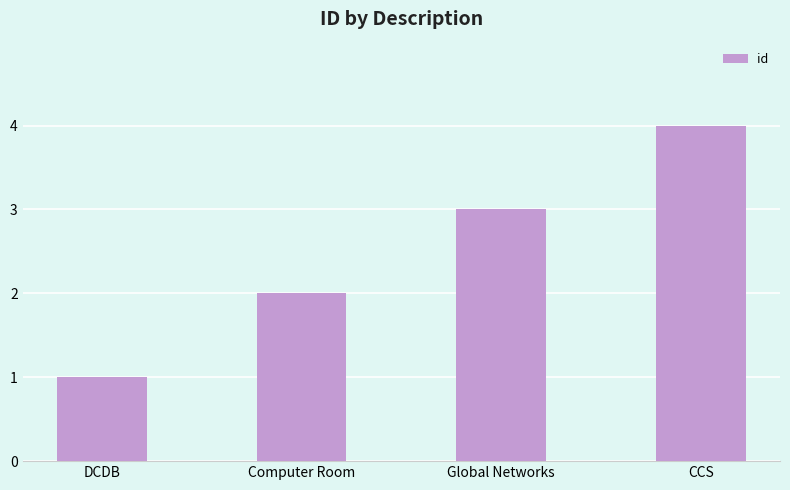

How many values are between 2 and 4?

3